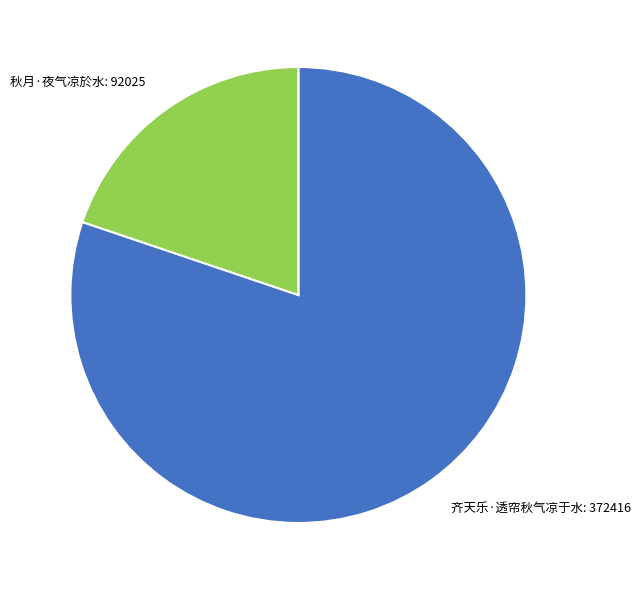

Combined, do 齐天乐·透帘秋气凉于水: 372416 and 秋月·夜气凉於水: 92025 account for over 50%?

Yes